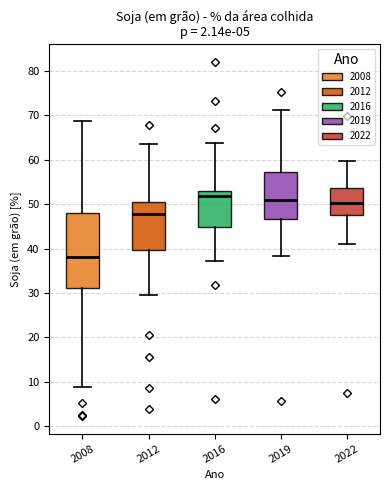

Which box is the tallest, from its lower edge to its upper edge?

2008